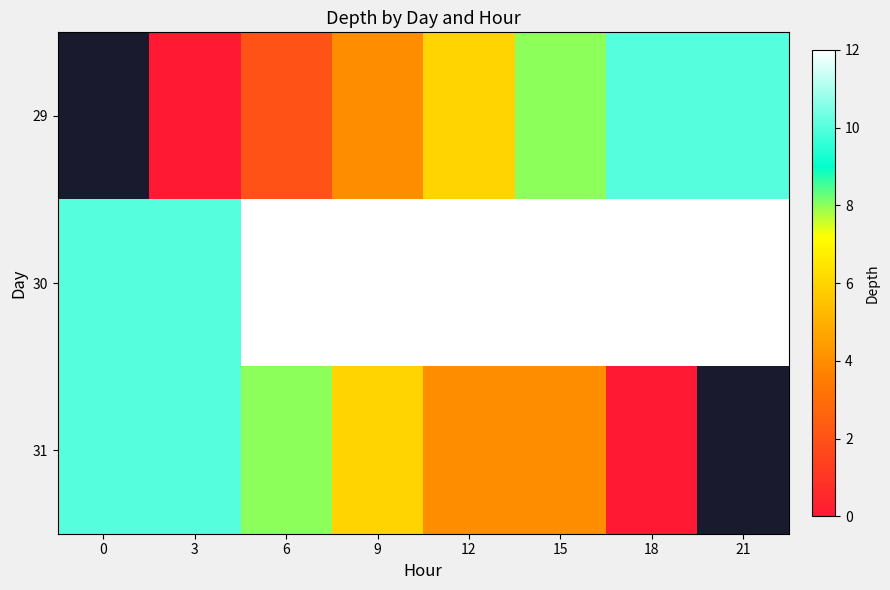

The value of 30 at 6 is 16.9. True or false?

False